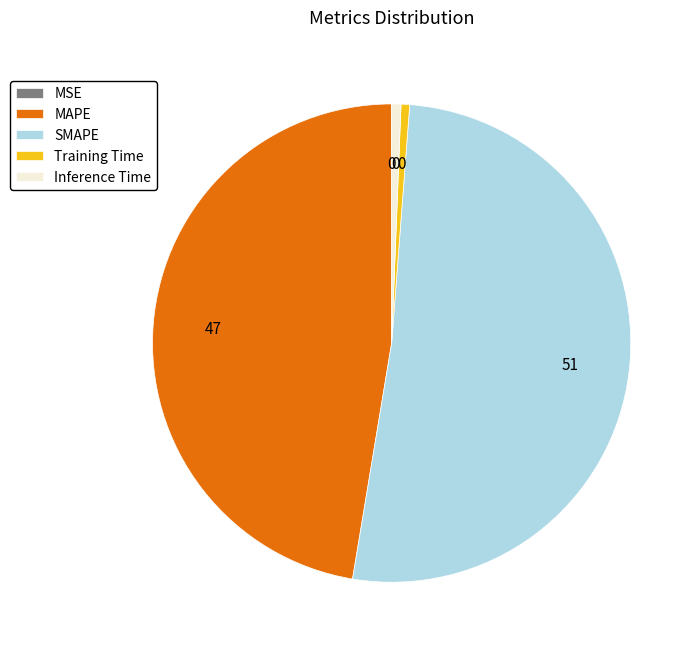

Does any single category account for the majority?

Yes